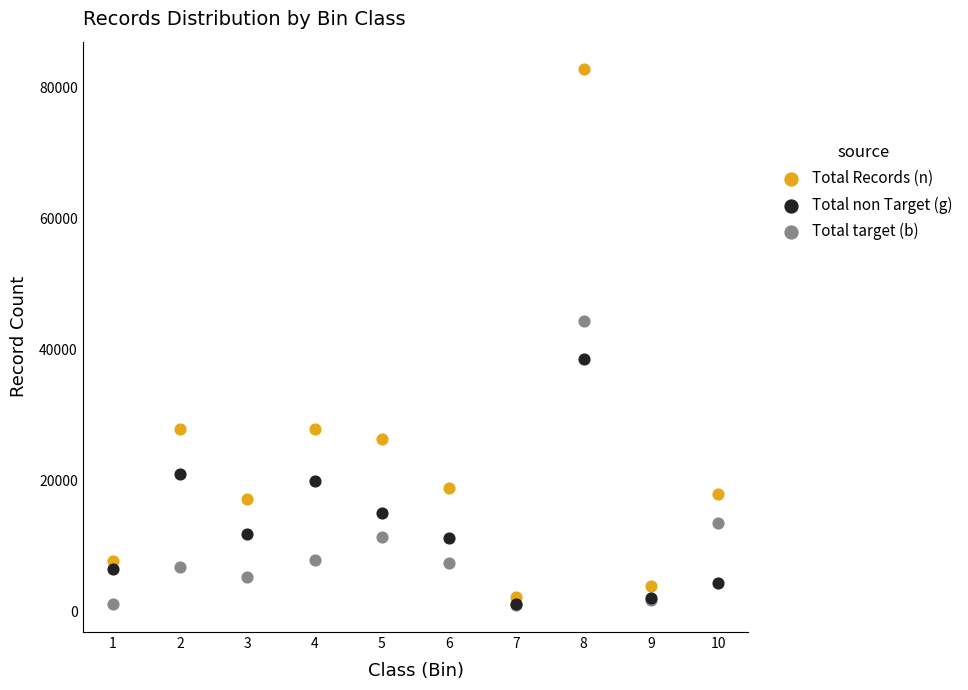

Across all series, what Y value is closest to 41953?

44319